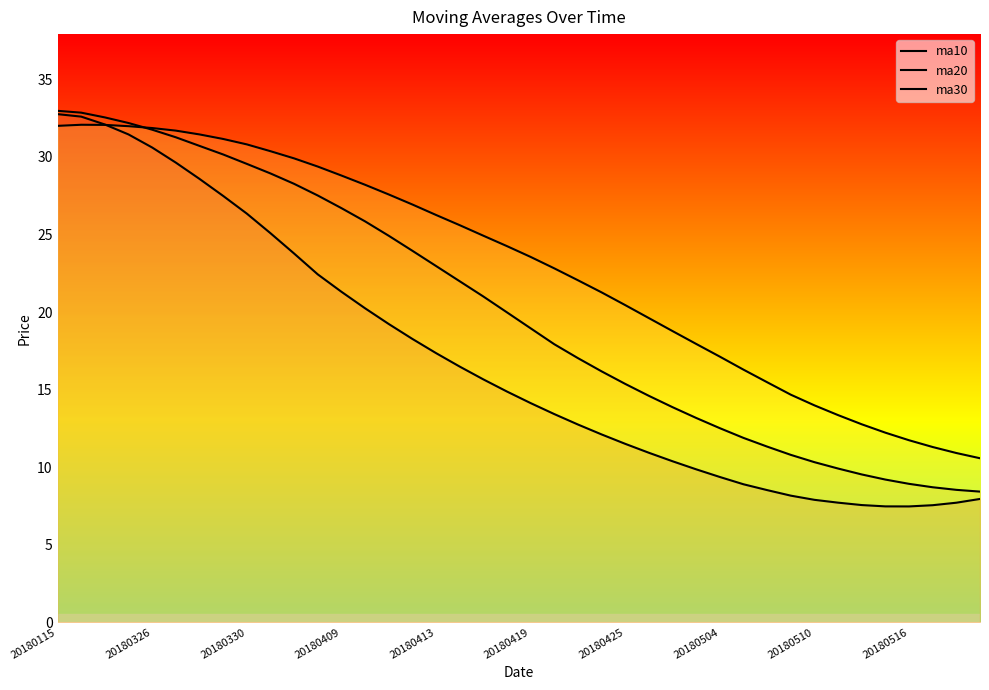

Does the chart display data point markers on the line(s)?

No